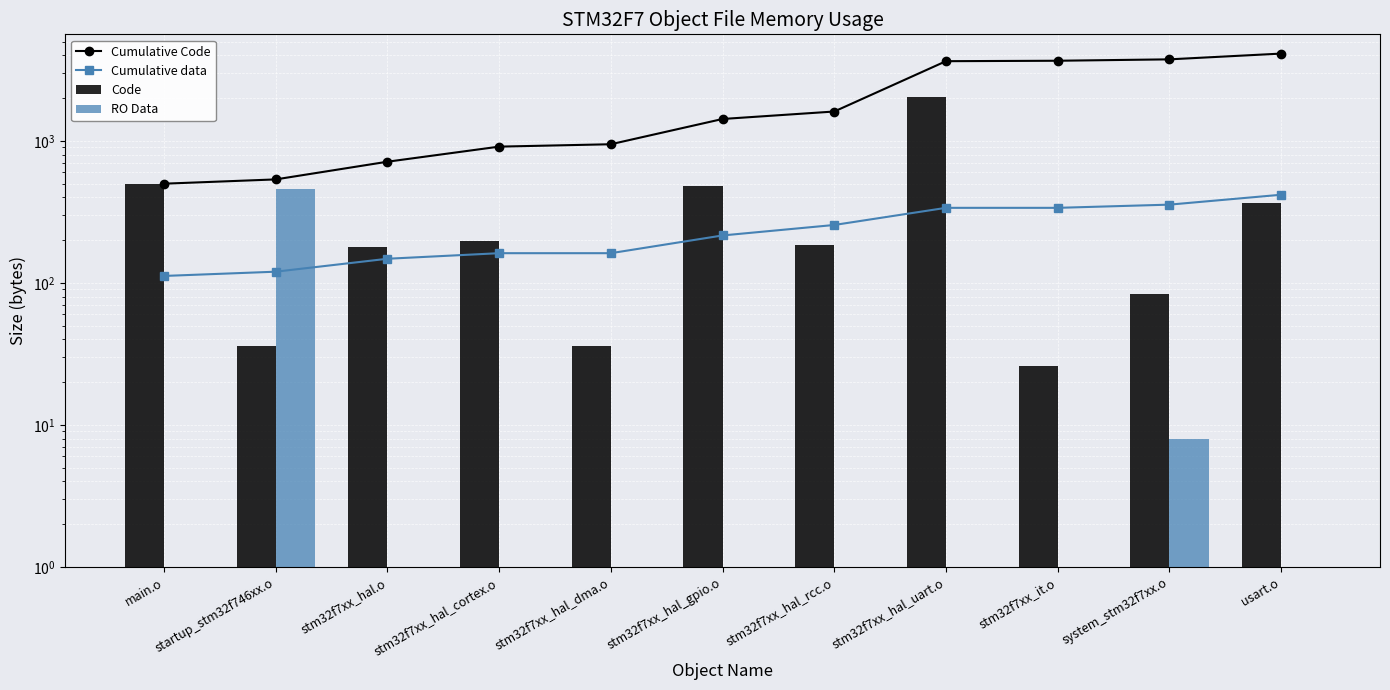

What is the sum of all Cumulative data values?

2626